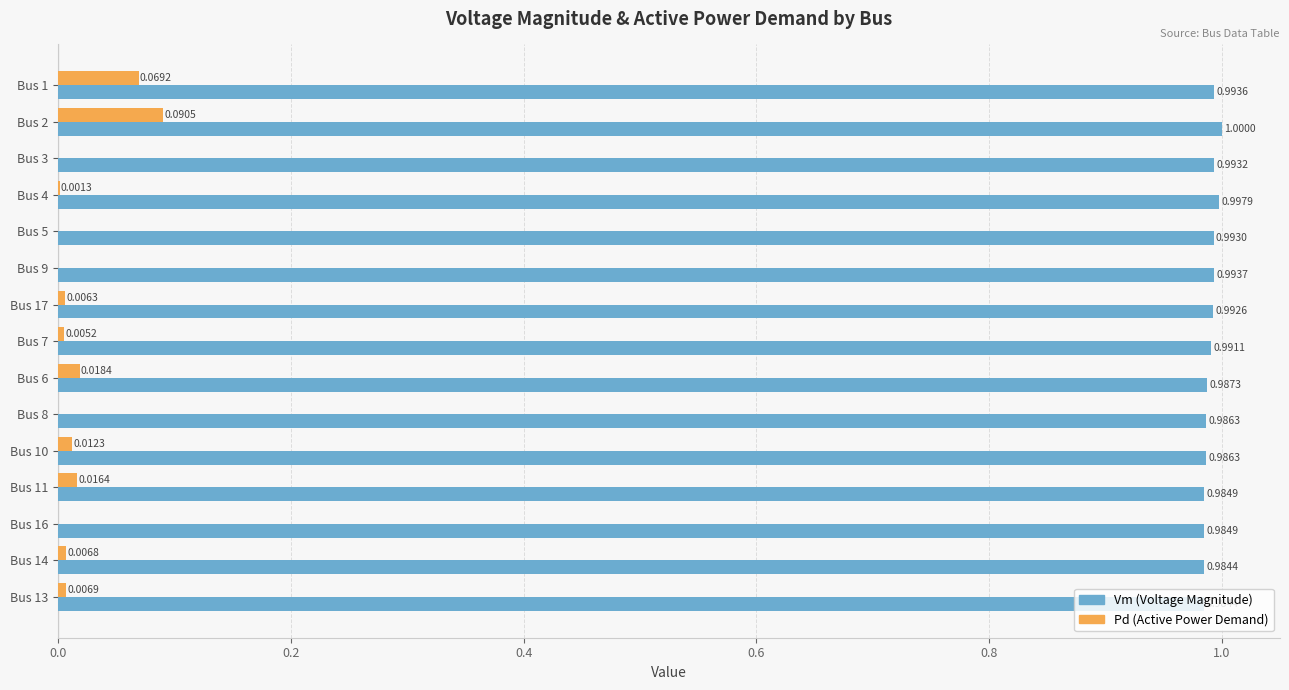

What is the total value across all series at Bus 4?

1.0